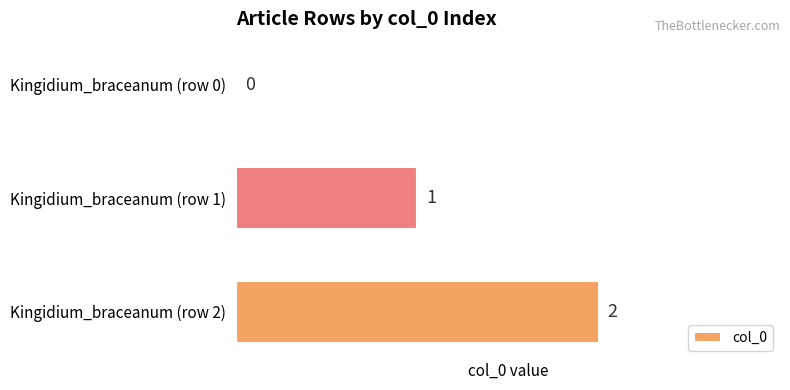

At which label is the value closest to 1?

Kingidium_braceanum (row 1)